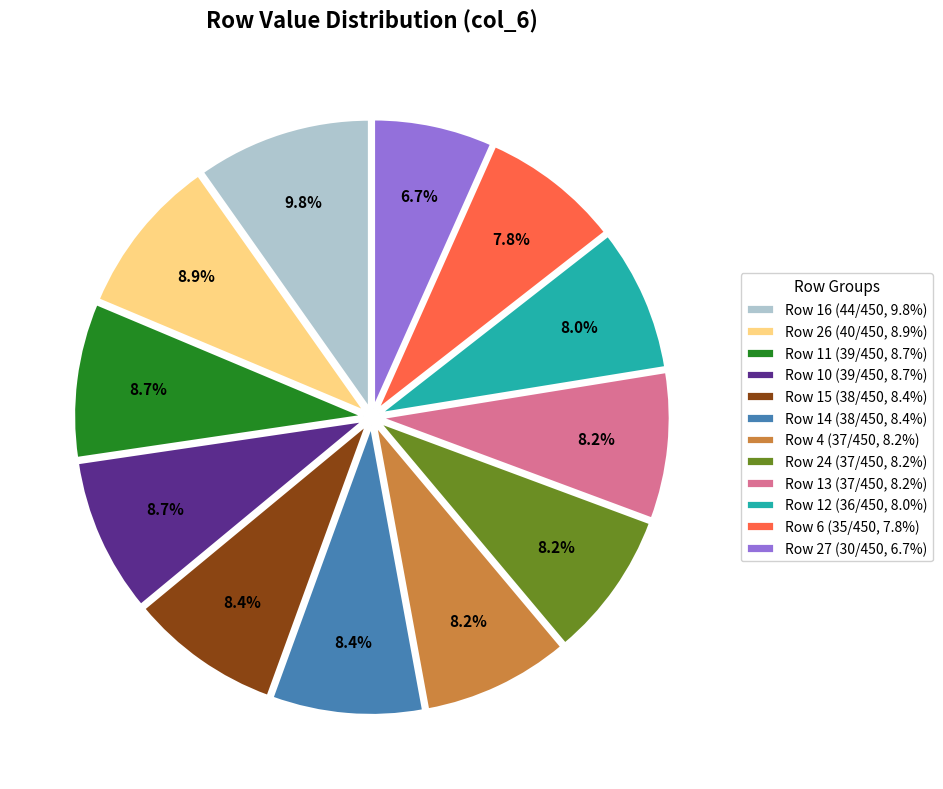

How many slices are in this pie chart?

12